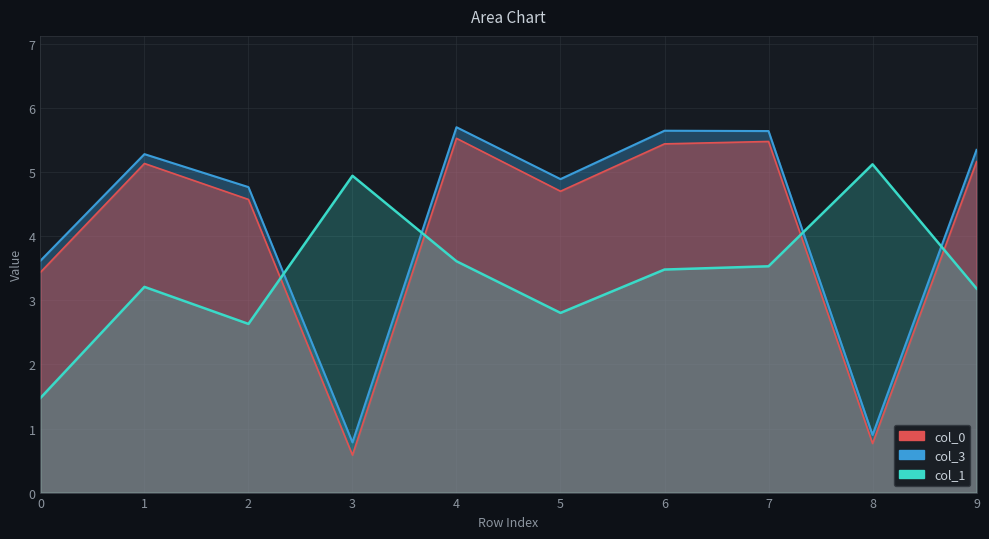

What is the total value across all series at 6?

14.6